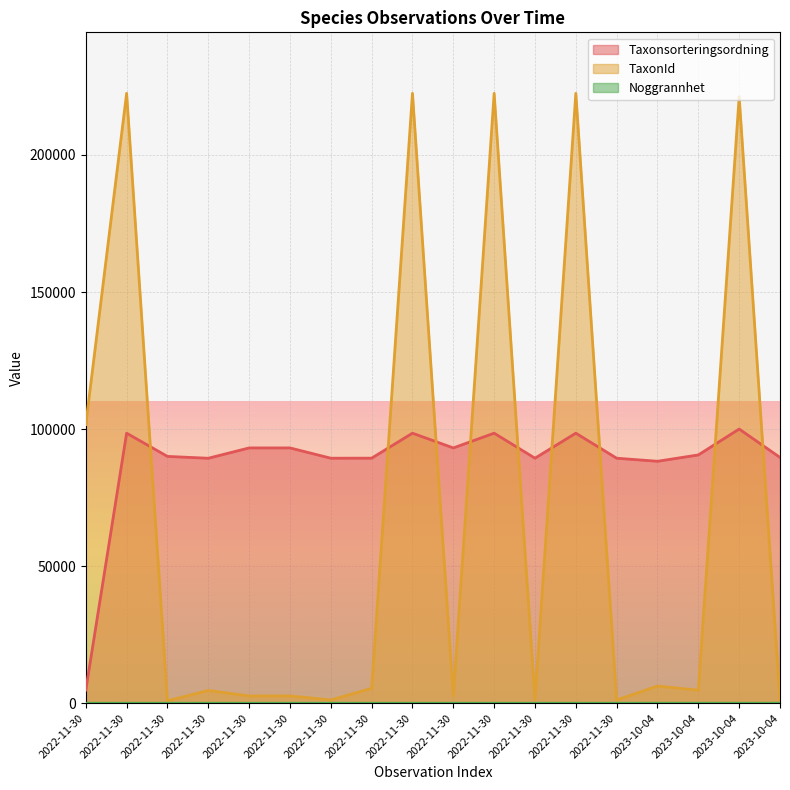

Reading left to right, list all the values displayed in this chart.

Taxonsorteringsordning: 4808	98520	90052	89376	93145	93145	89392	89412	98520	93145	98520	89403	98520	89392	88275	90588	100035	89672
TaxonId: 101675	222498	898	4660	2667	2667	1202	5442	222498	2667	222498	1205	222498	1202	6268	4769	221235	1205
Noggrannhet: 5	5	5	5	5	5	5	5	5	5	5	5	5	5	10	10	10	10